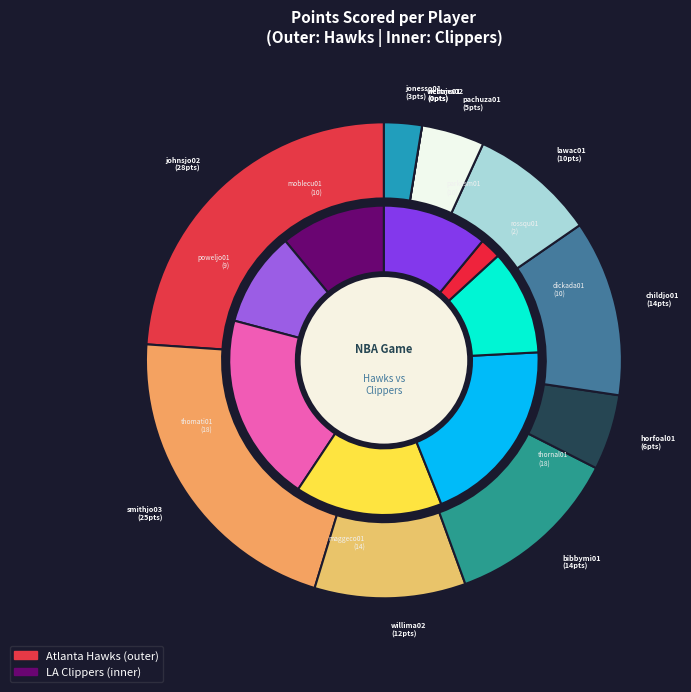

The smithjo03 slice represents 21% of the pie. True or false?

True